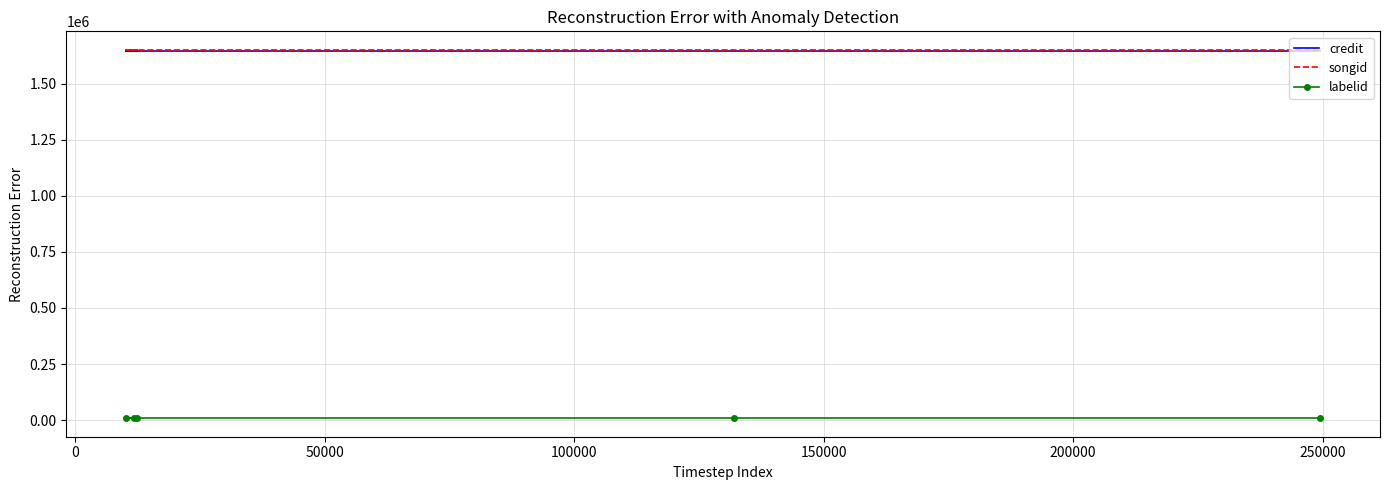

What are all the series names shown in the legend?

credit, songid, labelid